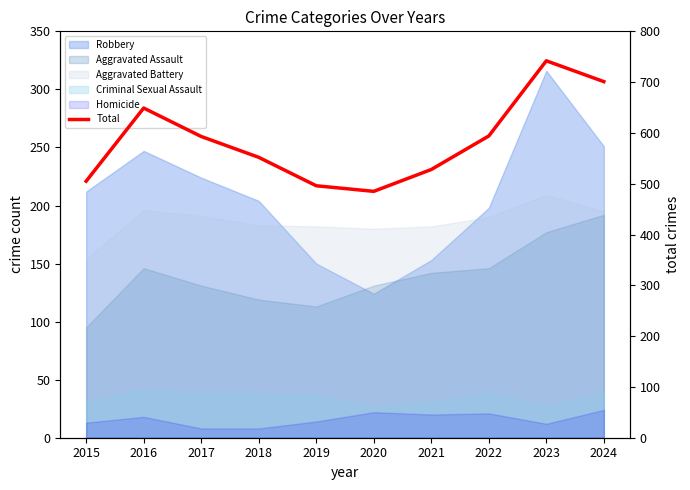

Does the chart have visible grid lines?

No